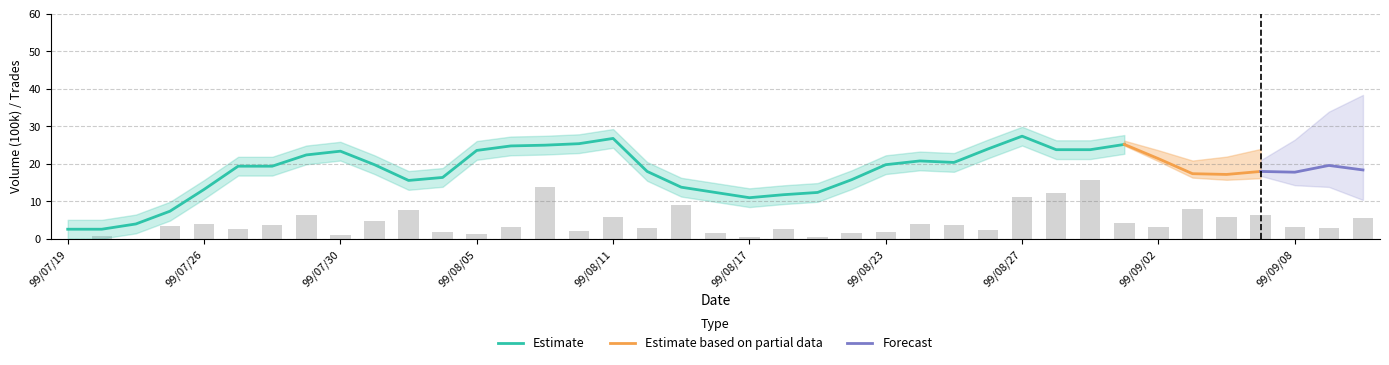

What is the minimum value for Estimate?

2.6